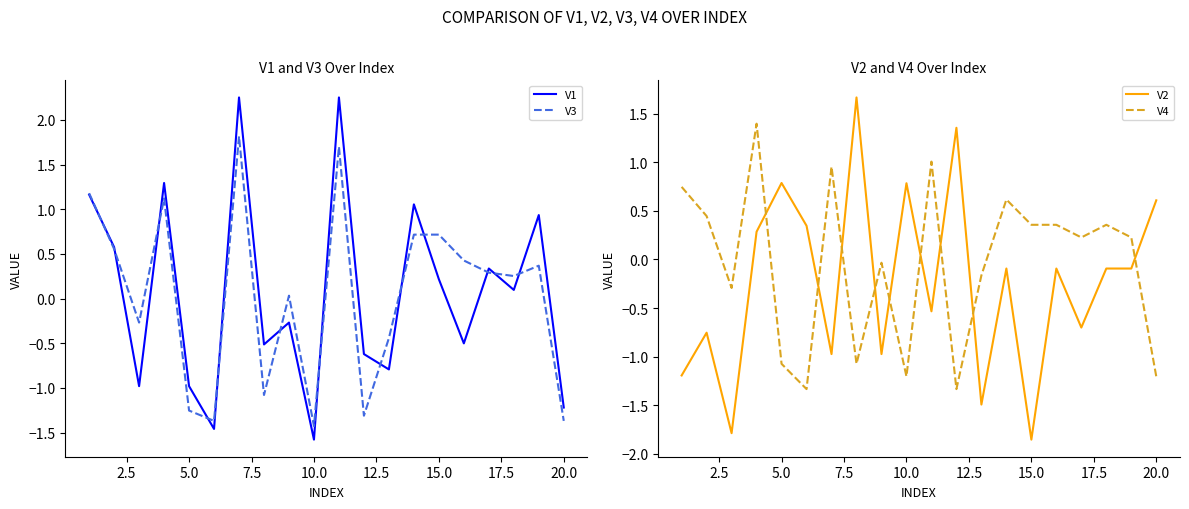

Does the chart display data point markers on the line(s)?

No